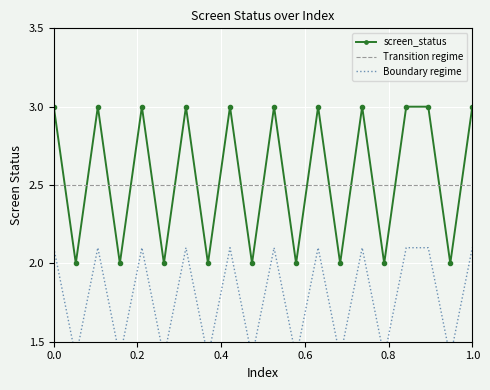

True or false: screen_status has more than 1 interior local peaks.

True